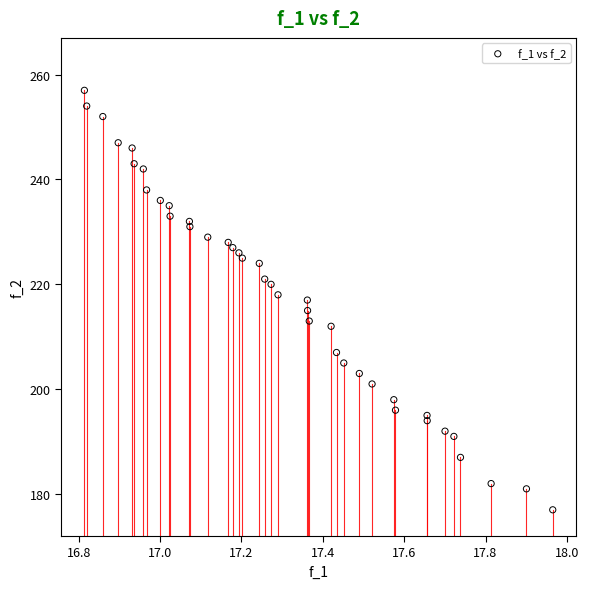

What is the range of Y values (max minus min)?

80